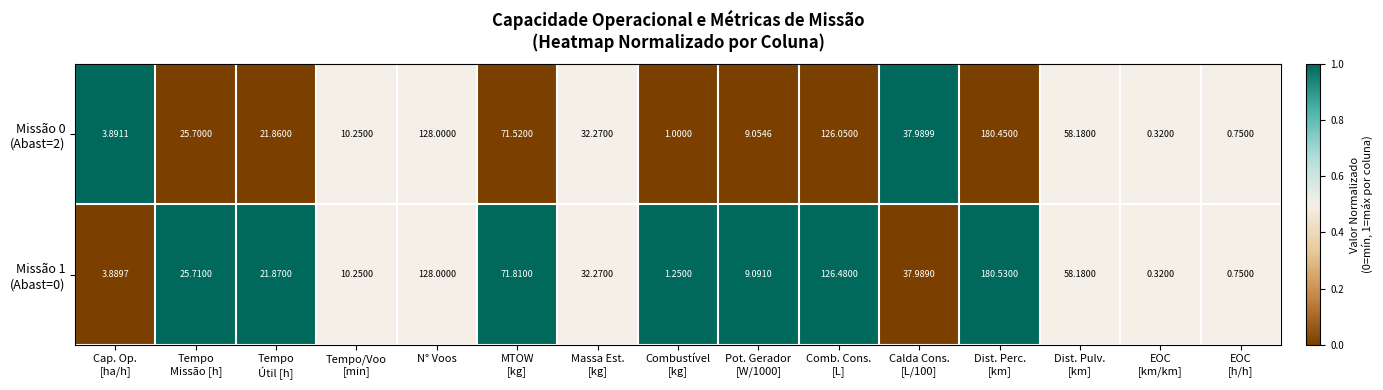

How many distinct data groups are displayed?

2